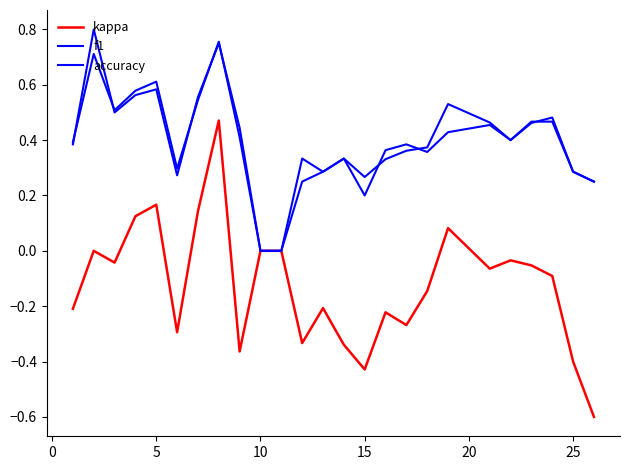

Does the chart display data point markers on the line(s)?

No